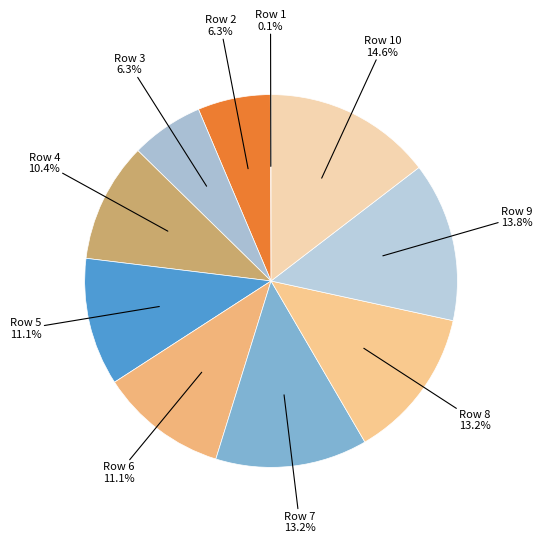

Rank the categories by value from highest to lowest.

10, 9, 7, 8, 5, 6, 4, 2, 3, 1